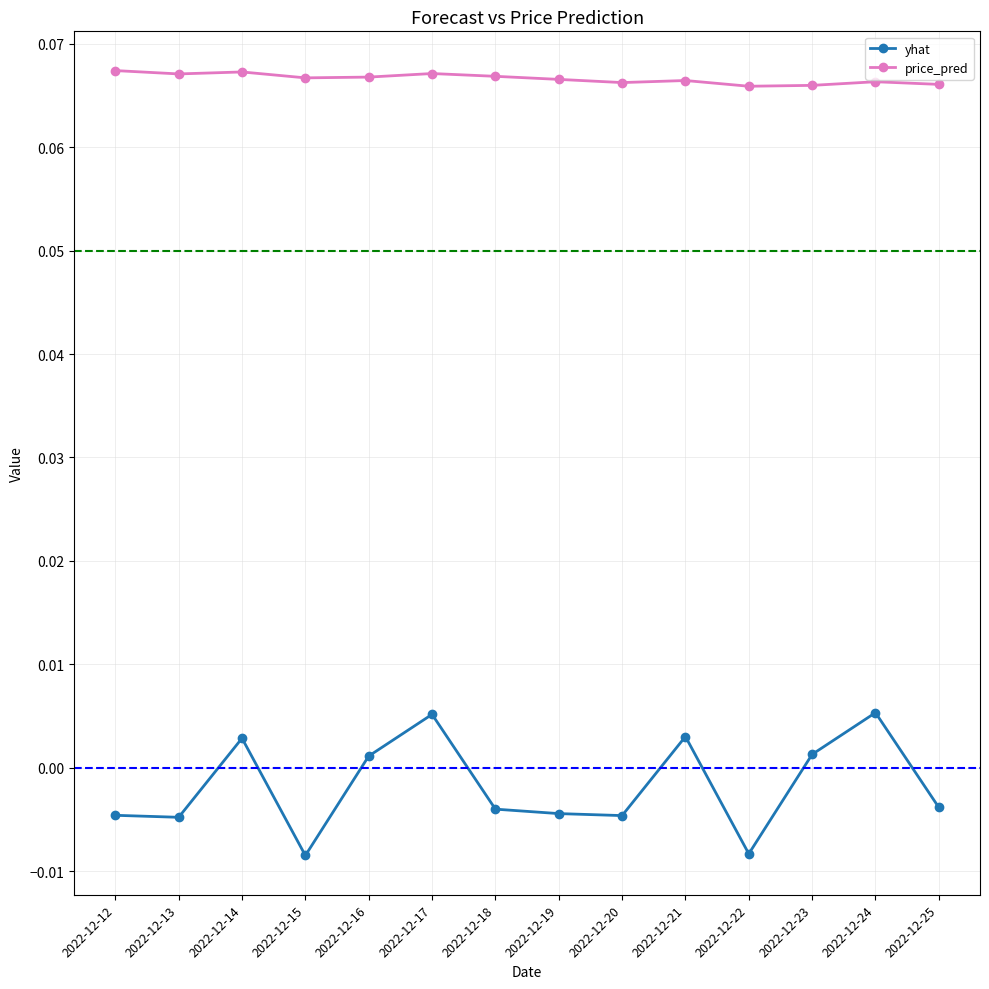

Which series has the largest total across all categories?

price_pred